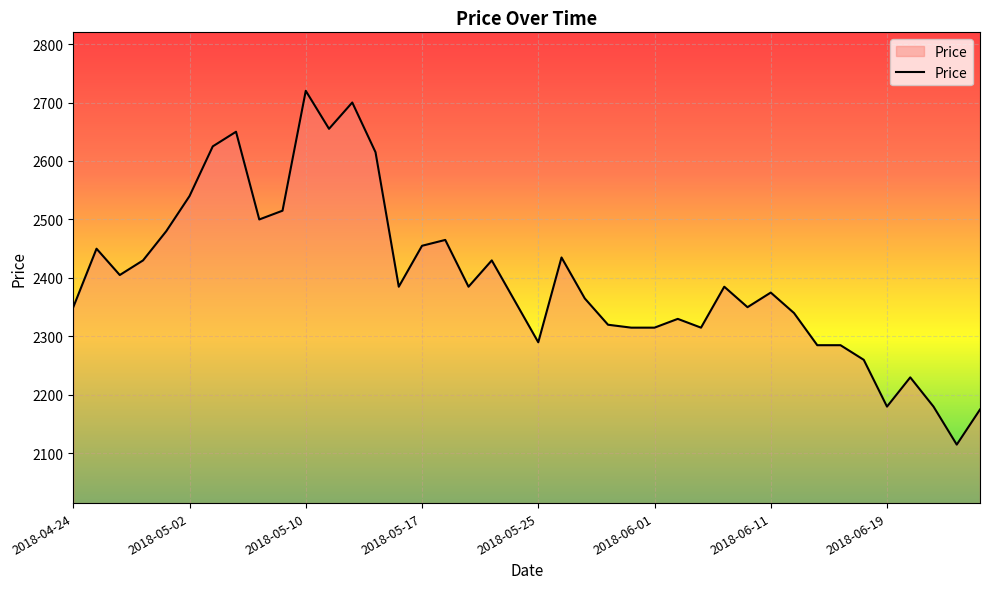

What is the difference between the maximum and minimum values?

605